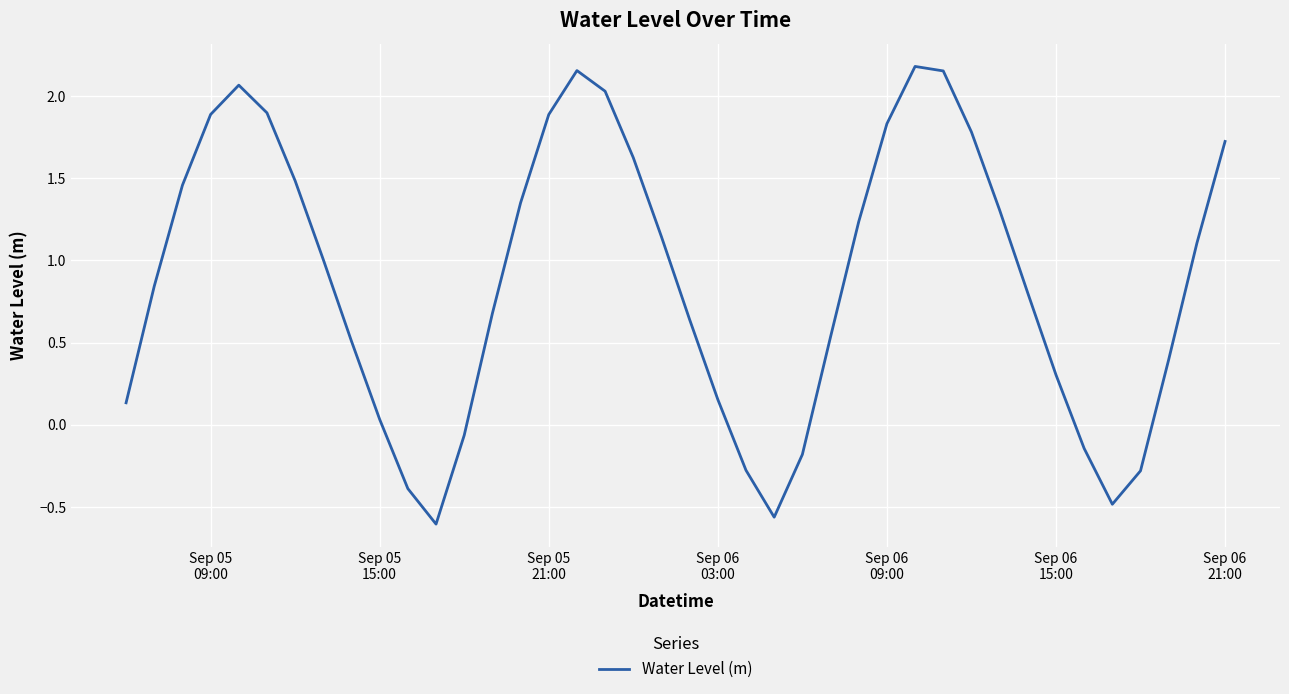

What is the difference between the second highest and second lowest values?

2.7